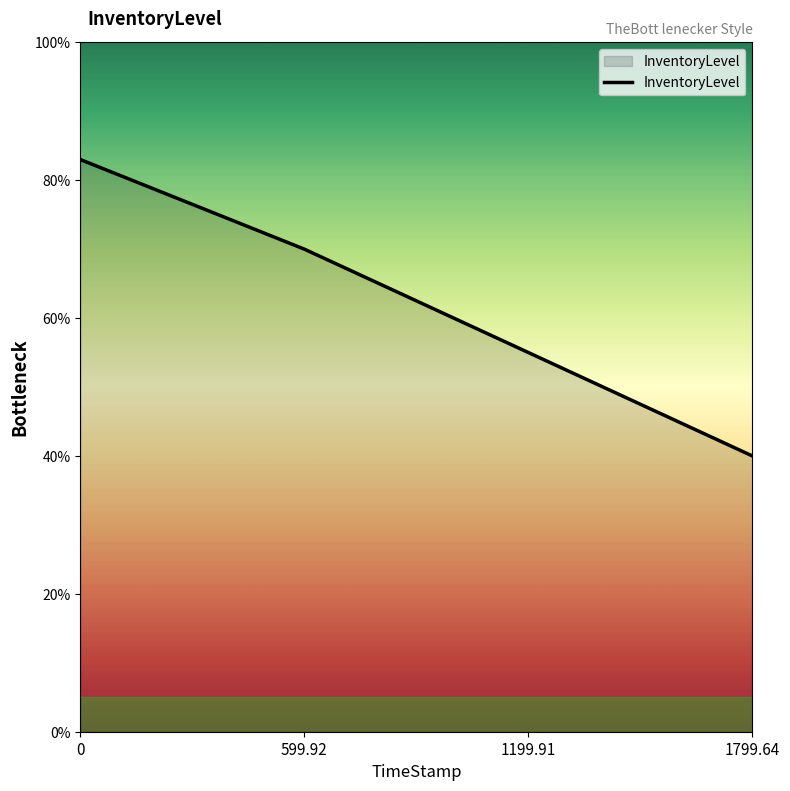

Is this an area chart (filled region under the line)?

Yes